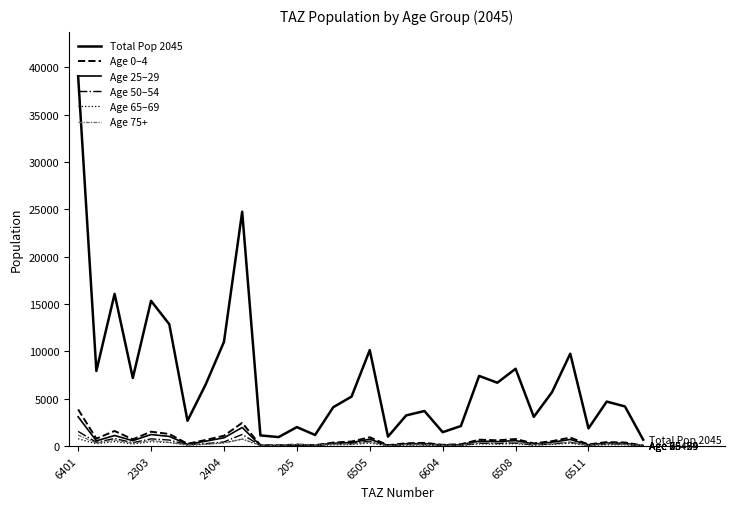

Which series has the largest total across all categories?

Total Pop 2045